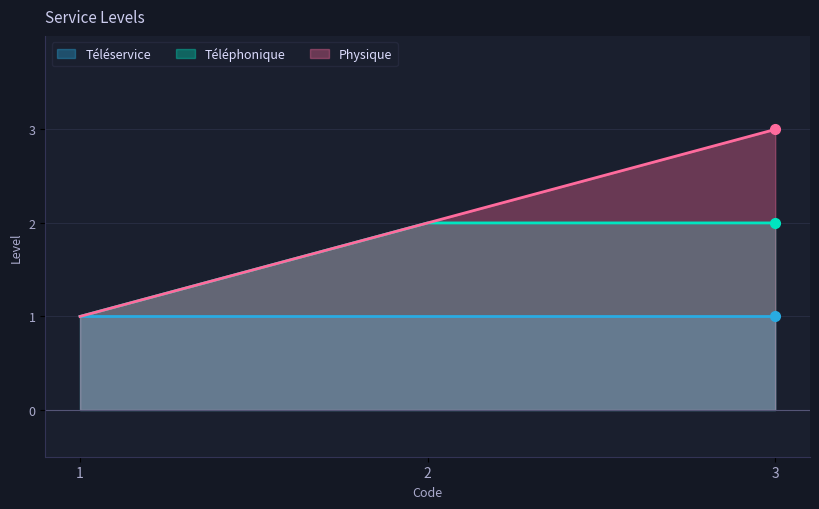

How many data points in Physique are above 2?

1